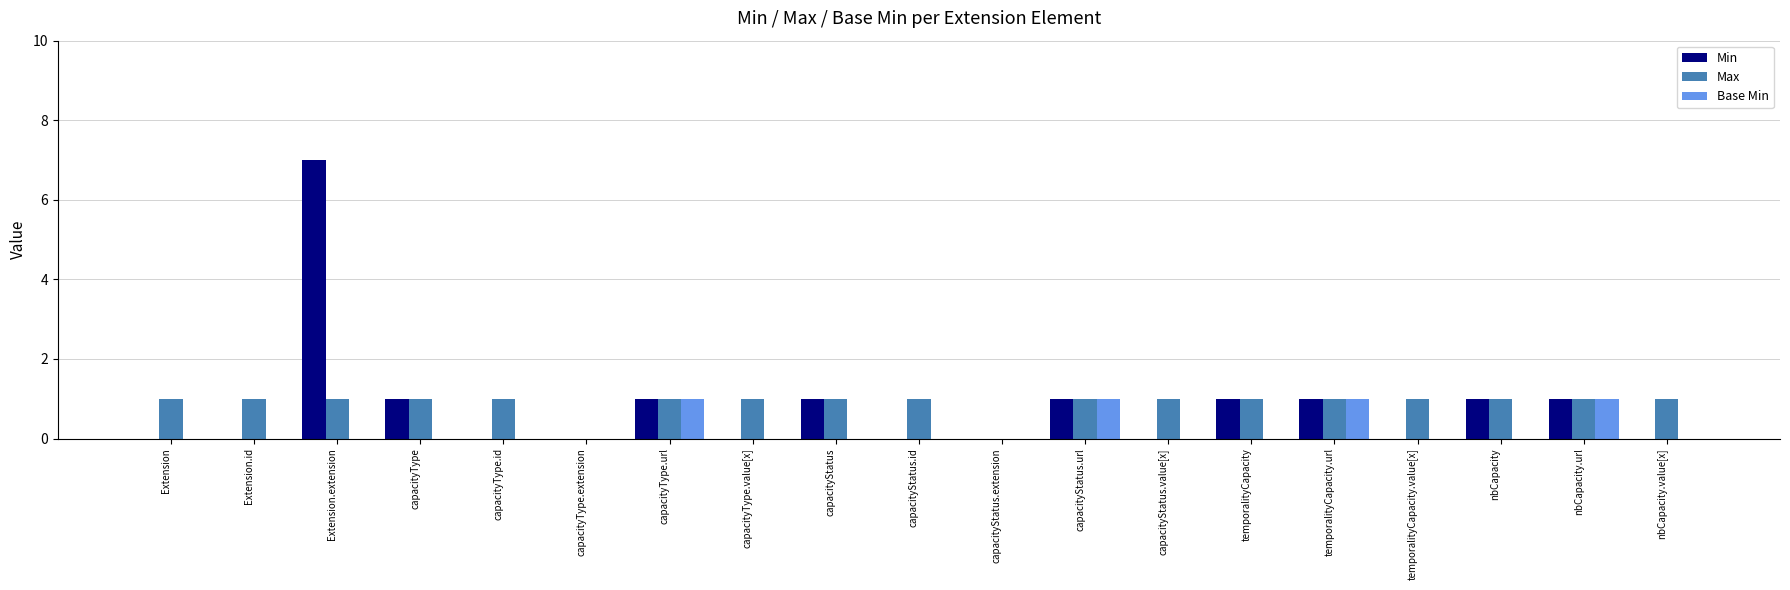

At which label does Min reach its peak?

Extension.extension